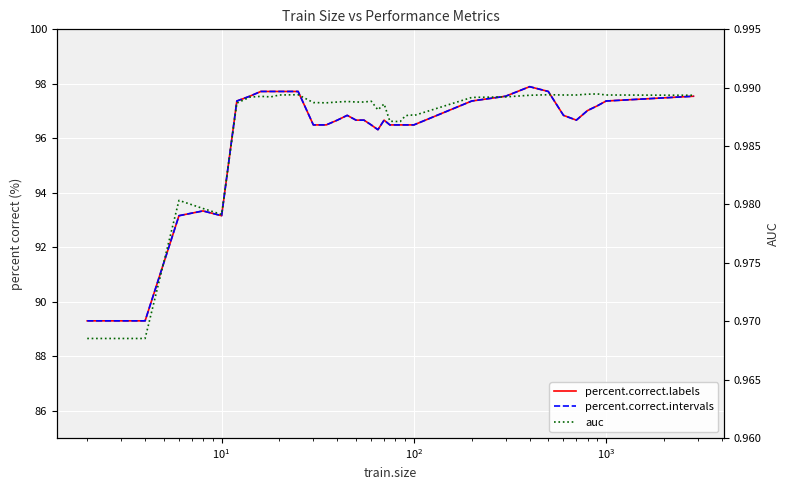

What is the difference between the maximum and second lowest values in the percent.correct.intervals series?

8.6